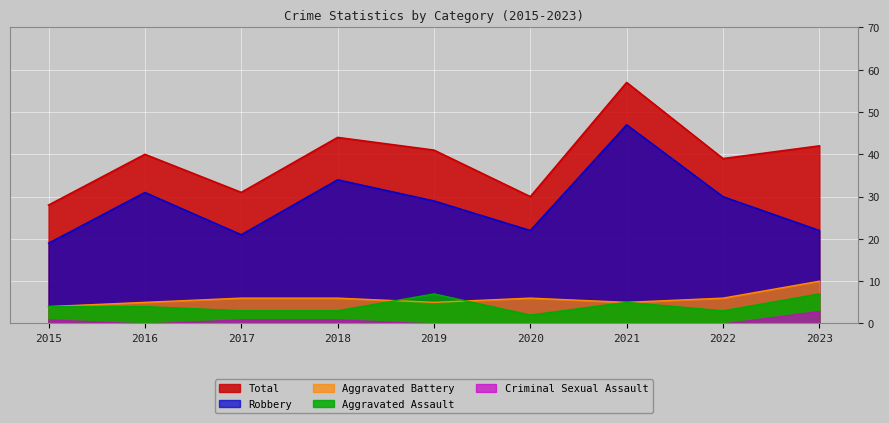

True or false: Aggravated Assault and Robbery intersect in this chart.

False